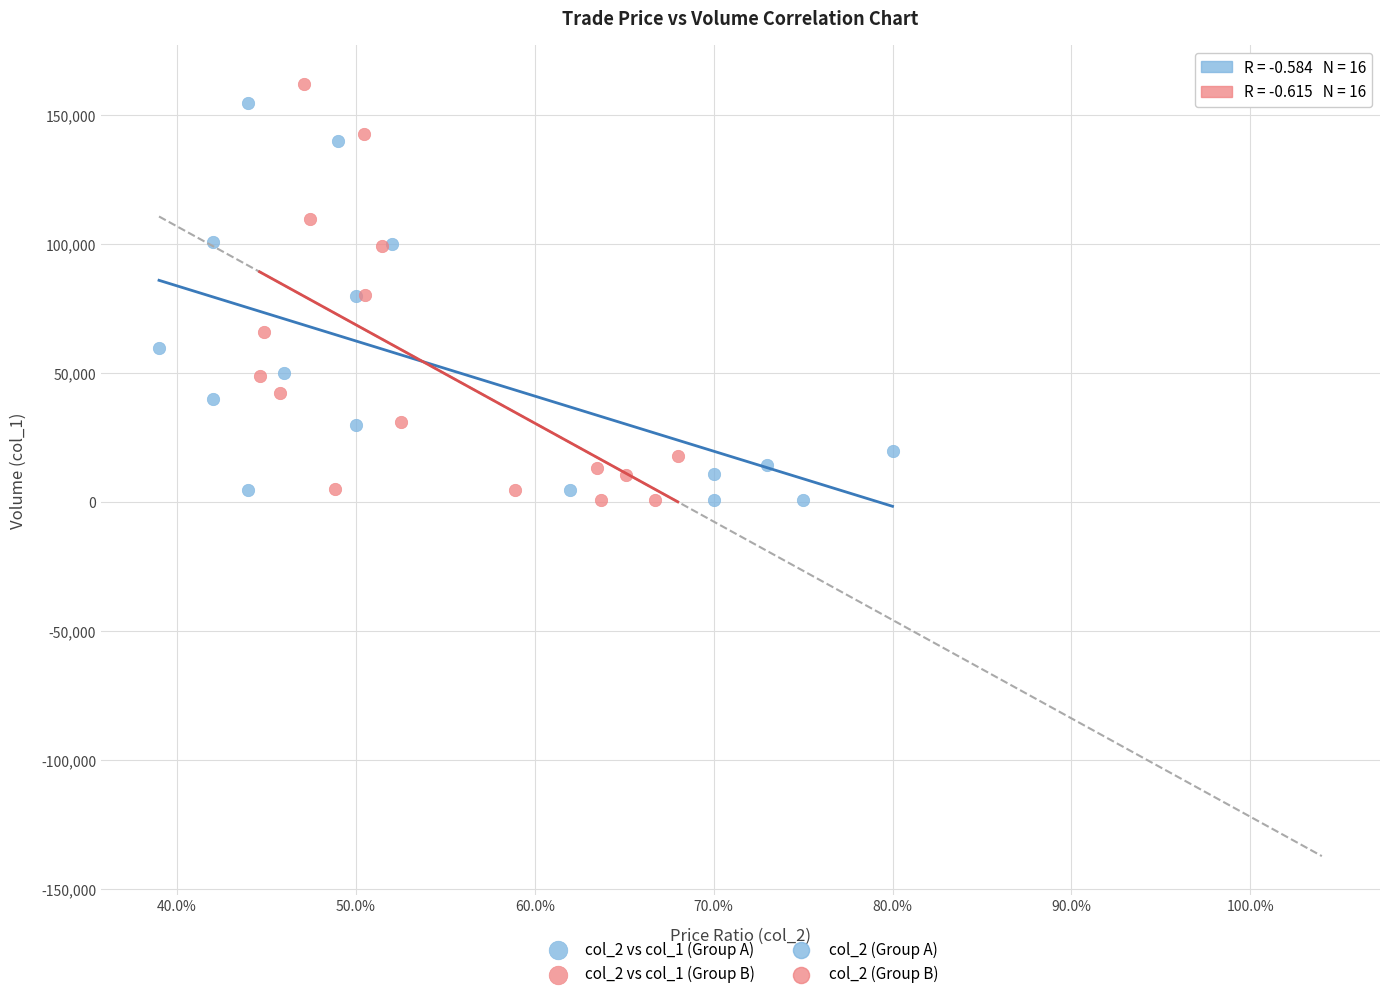

Which series has the largest Y range (max minus min)?

col_2 vs col_1 (Group B)